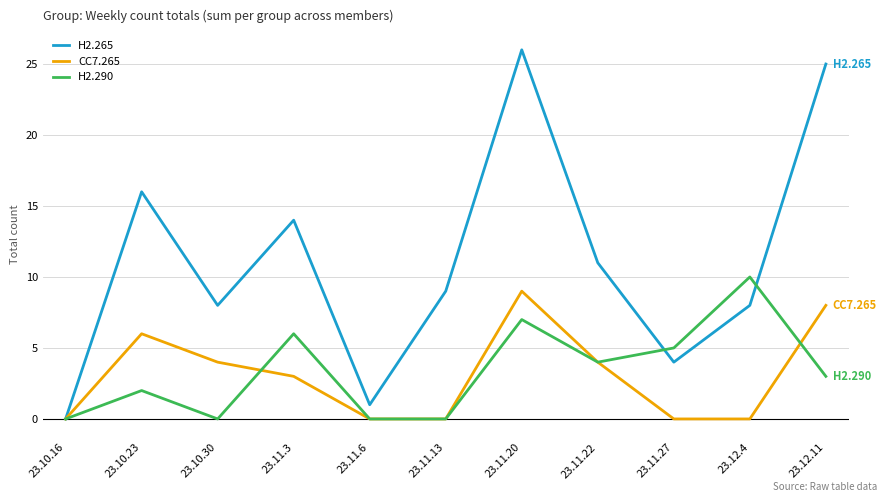

At which category does H2.265 reach its first local valley?

23.10.30